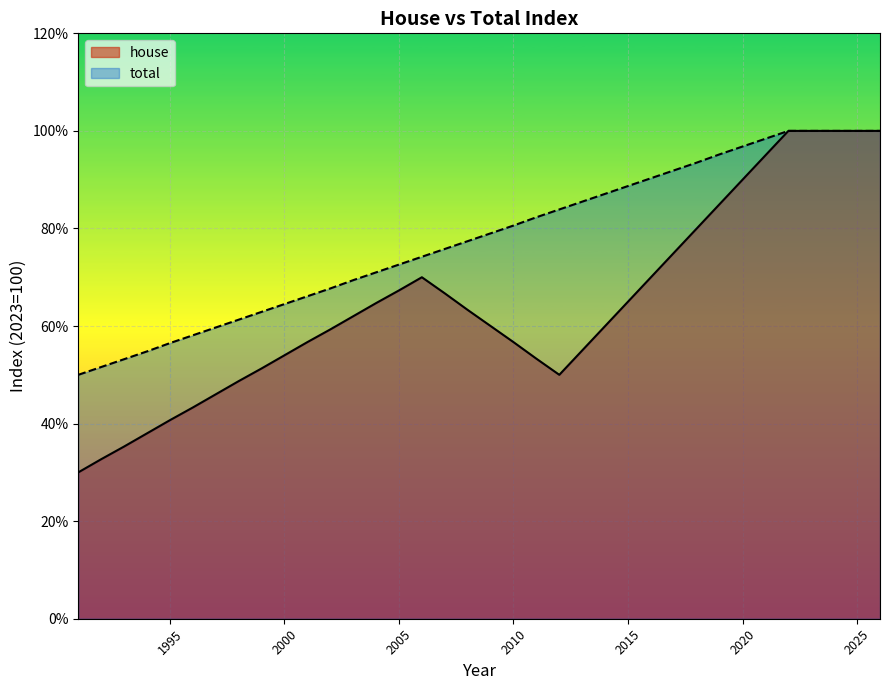

What is the maximum value for house?

100.0